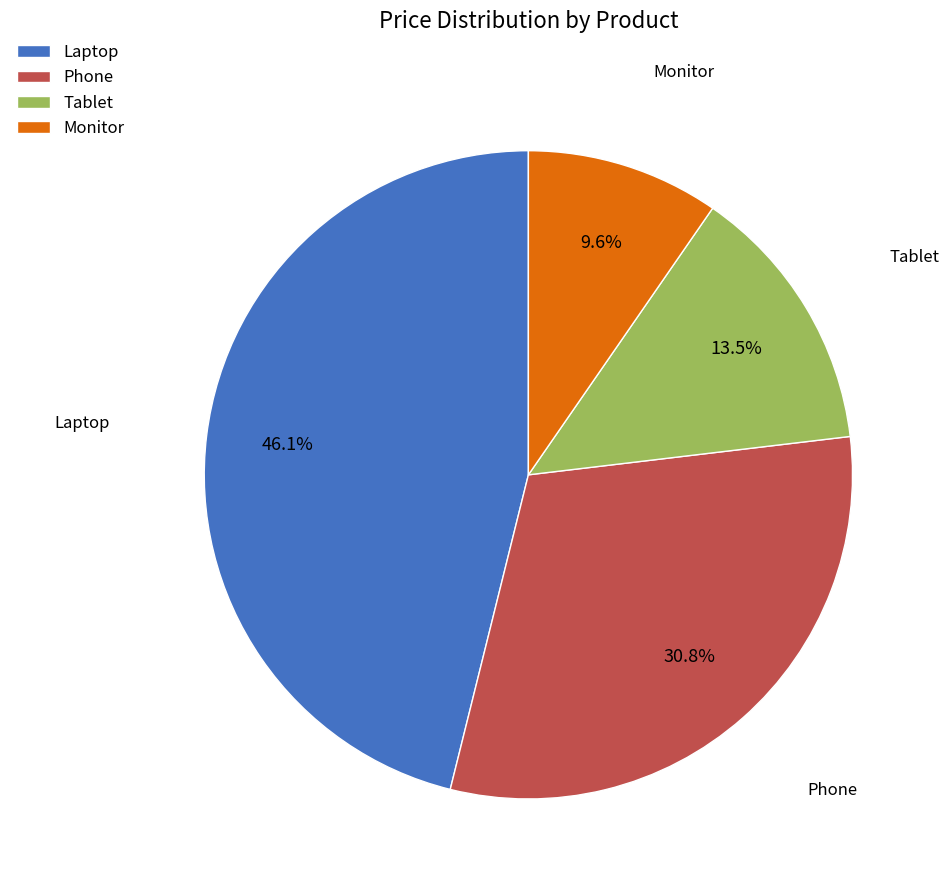

Which has a higher value, Tablet or Phone?

Phone